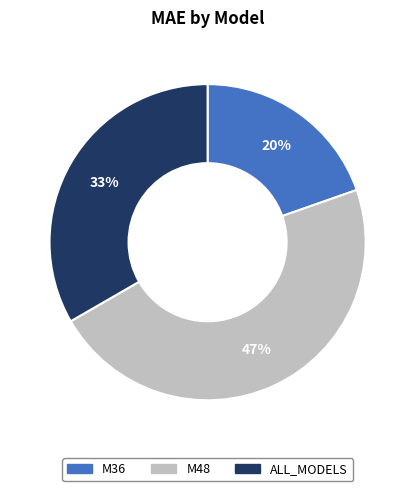

Between M48 and M36, which is larger?

M48